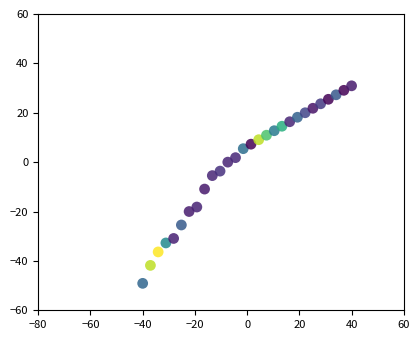

What is the range of X values (max minus min)?

80.0